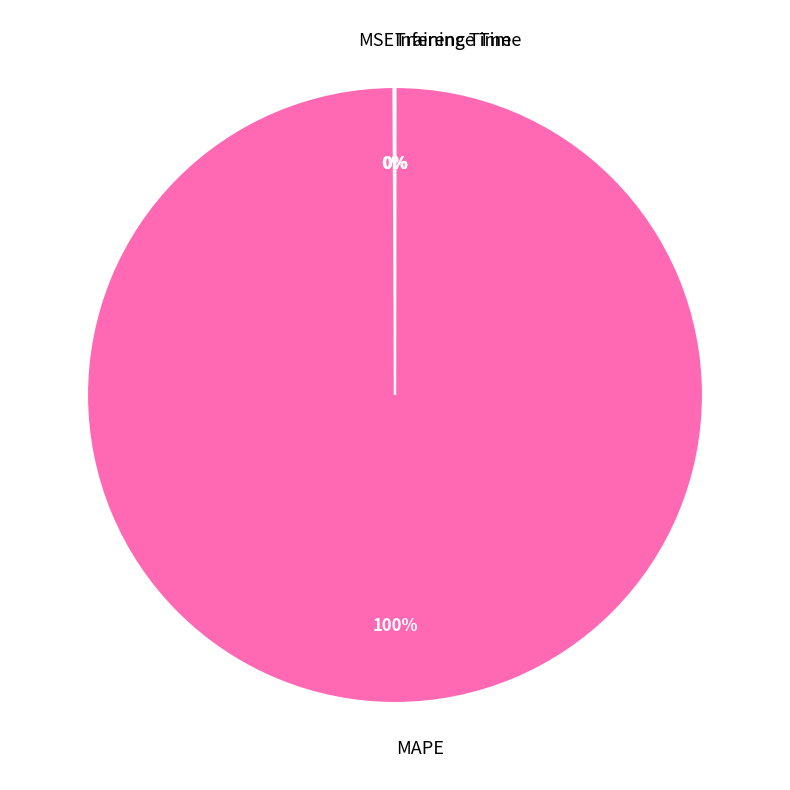

Does any single category account for the majority?

Yes